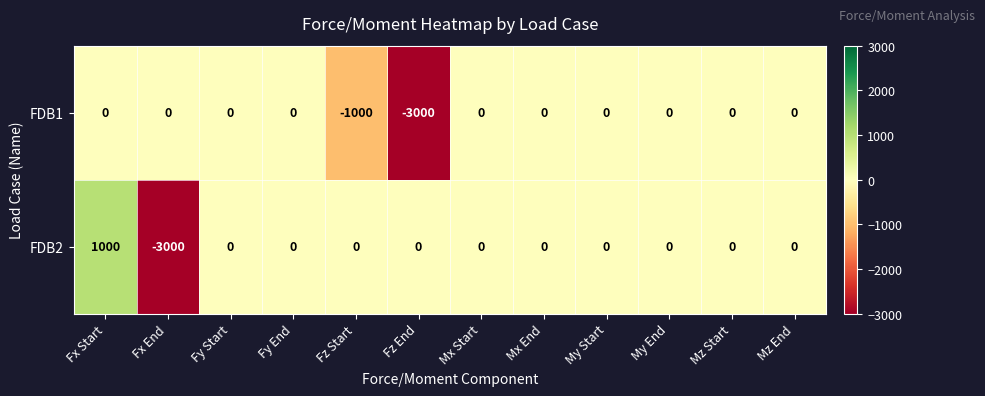

What is the greatest value displayed?

1000